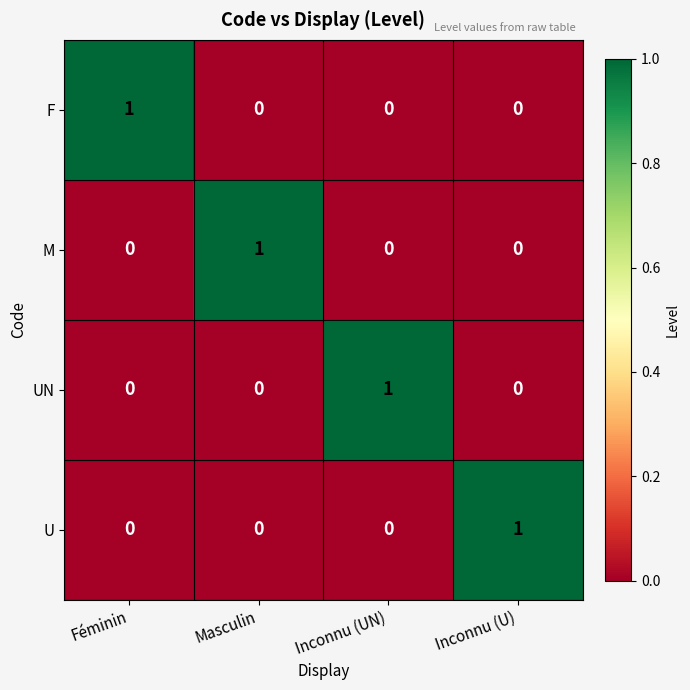

Is it true that UN equals 1 at Masculin?

False